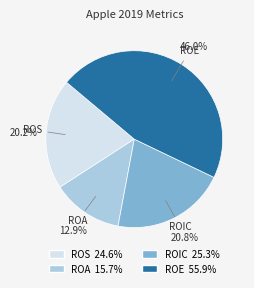

The ROIC slice represents 34% of the pie. True or false?

False